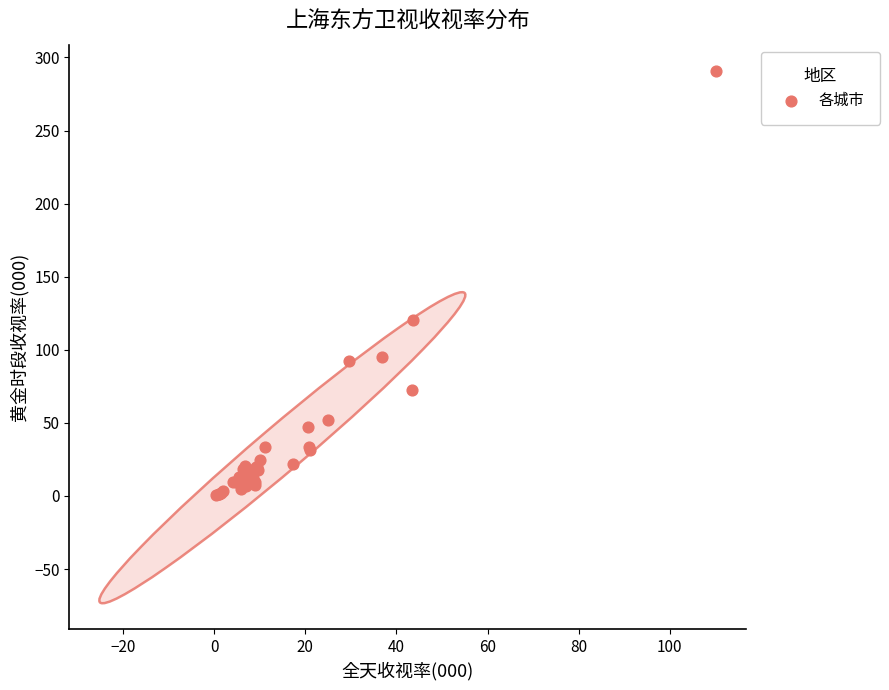

What Y value in the scatter plot is closest to 145?

120.0